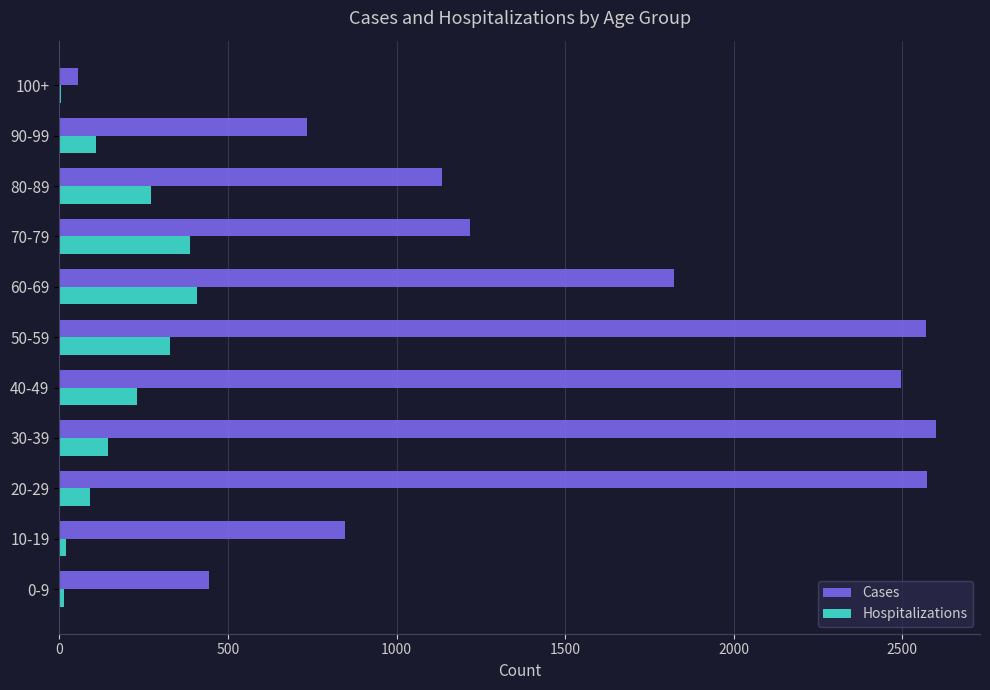

What is the maximum value shown in the chart?

2600